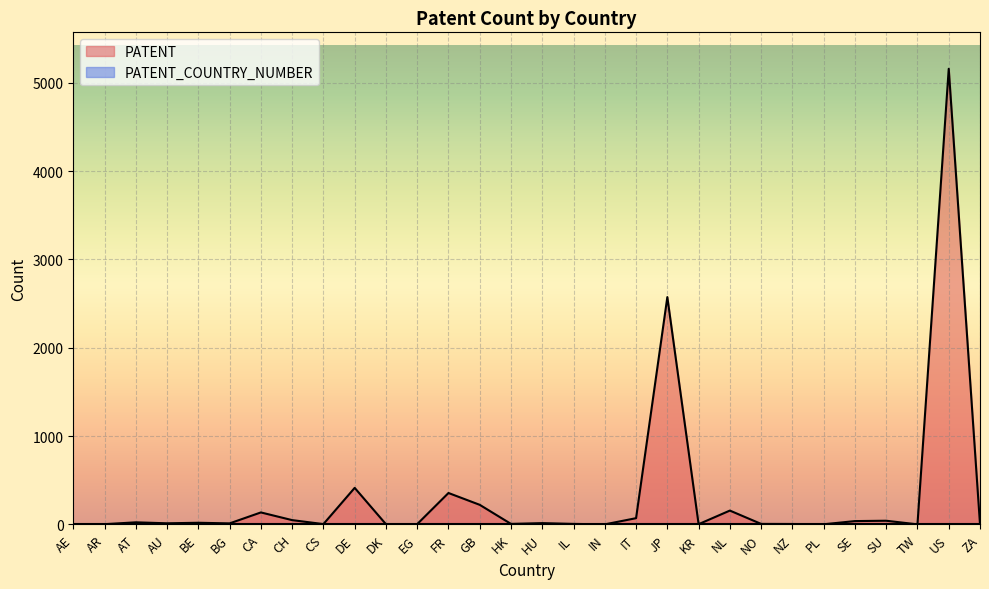

Reading left to right, transcribe all the data shown in this chart.

AE=1	AR=3	AT=24	AU=13	BE=19	BG=12	CA=136	CH=49	CS=4	DE=414	DK=3	EG=4	FR=356	GB=222	HK=6	HU=15	IL=6	IN=1	IT=71	JP=2573	KR=3	NL=157	NO=6	NZ=5	PL=2	SE=38	SU=42	TW=1	US=5157	ZA=2